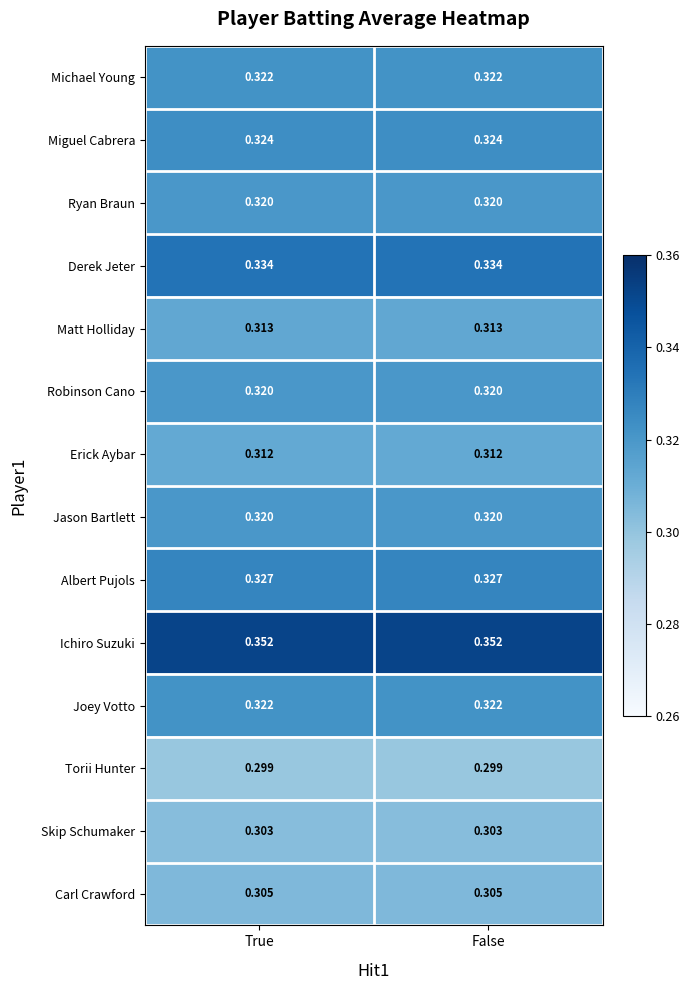

Which series has the largest total across all categories?

Ichiro Suzuki